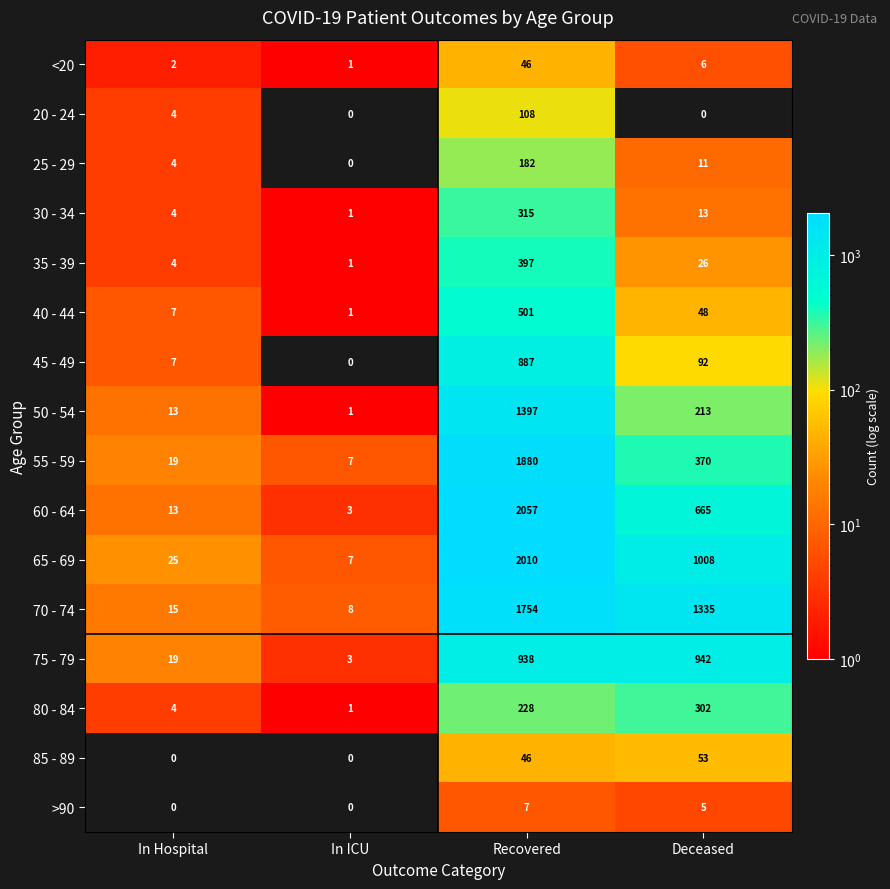

What is the difference between the second highest and minimum values in the 45 - 49 series?

92